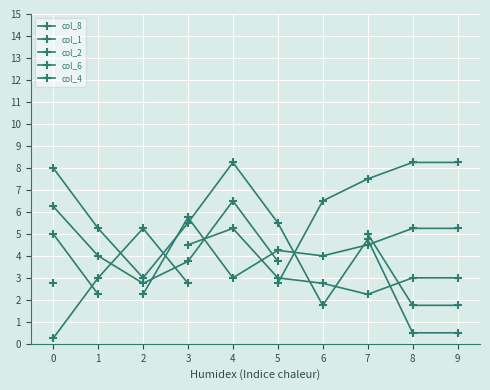

What is the difference between the second highest and minimum values in the col_6 series?

4.8